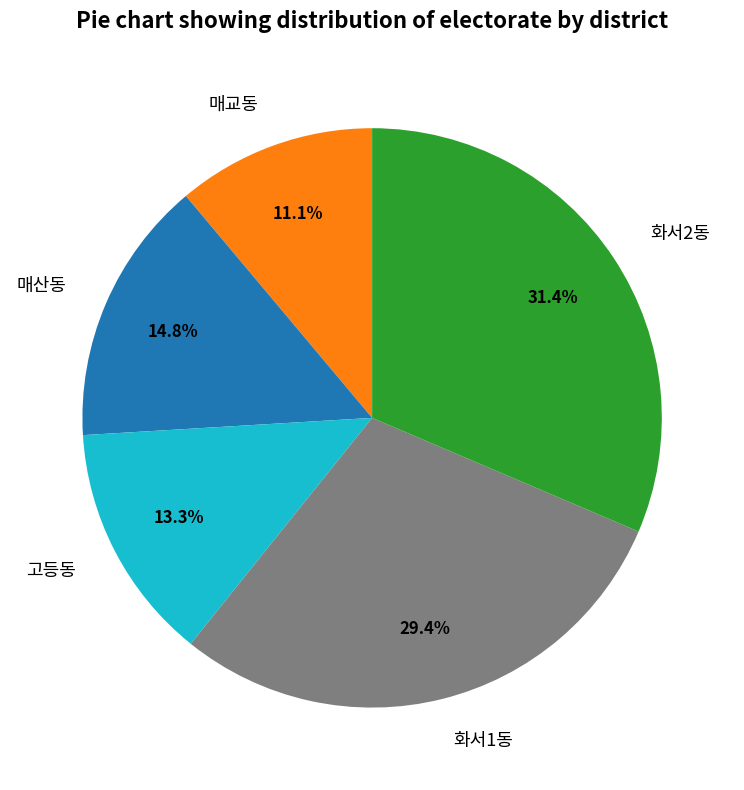

Does 고등동 account for over 50% of the chart?

No